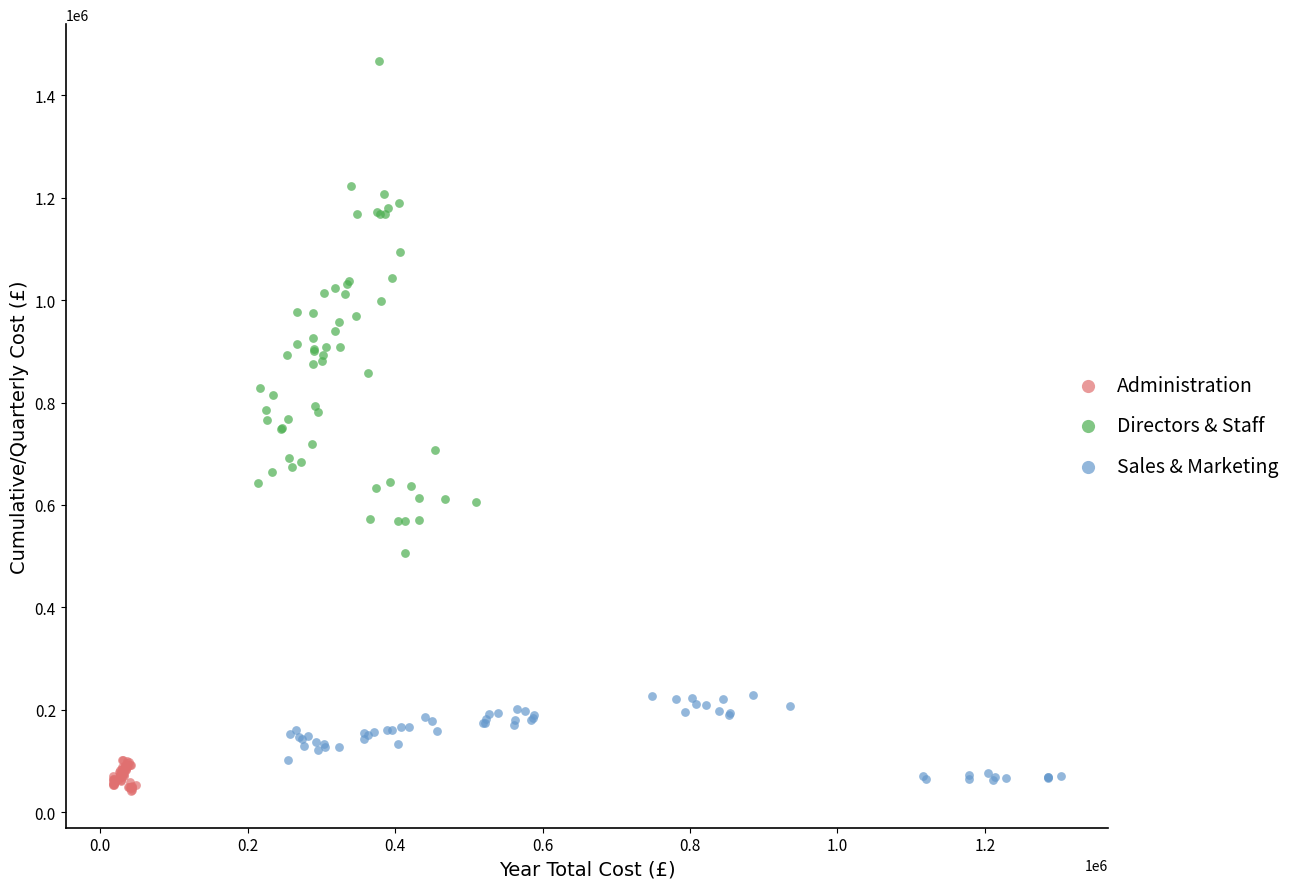

Which series has the widest spread of Y values?

Directors & Staff